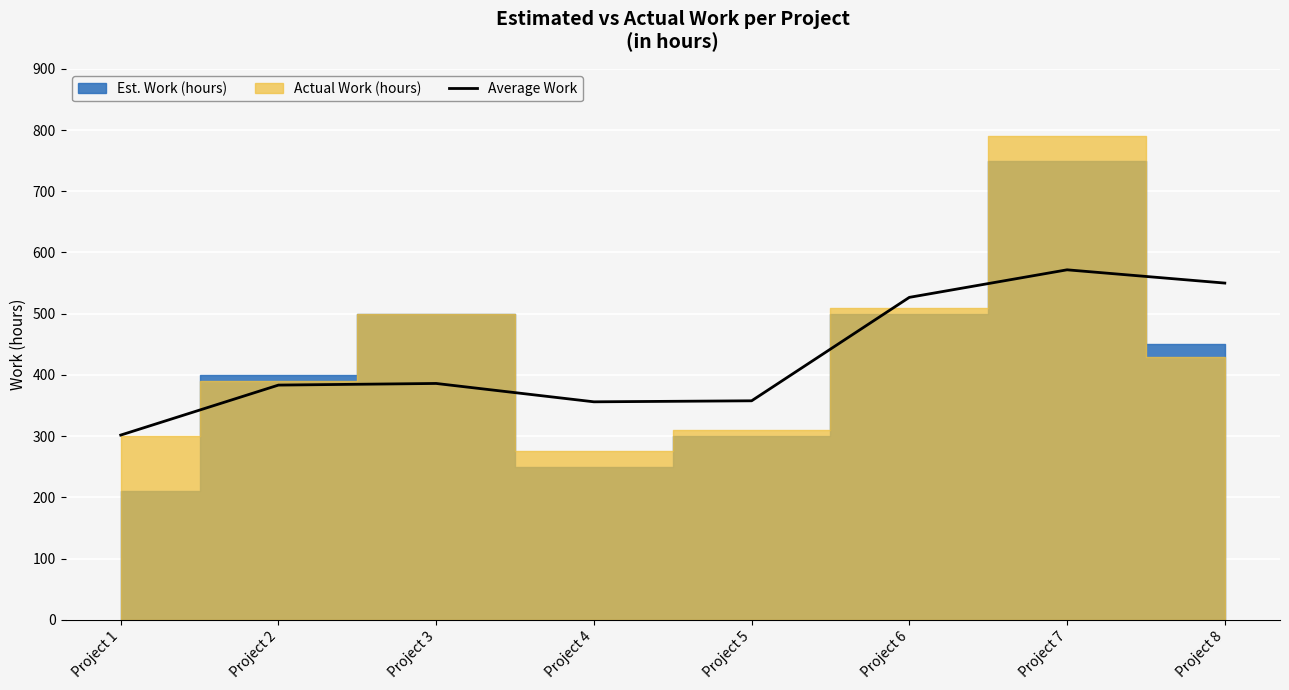

True or false: there are more than 2 points higher than both neighbors.

False